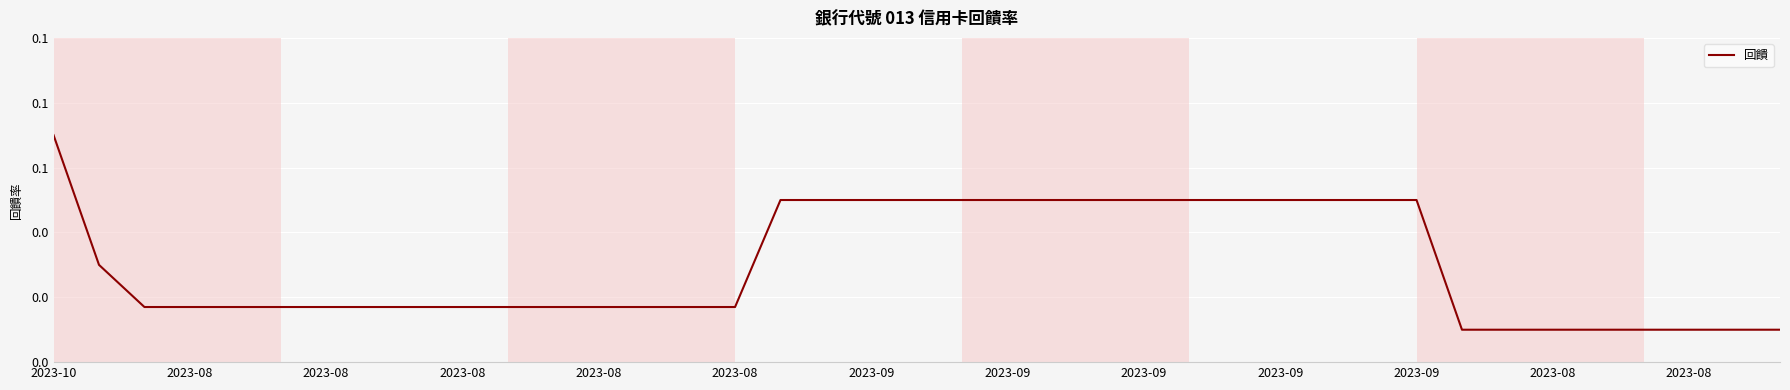

Does the chart display data point markers on the line(s)?

No